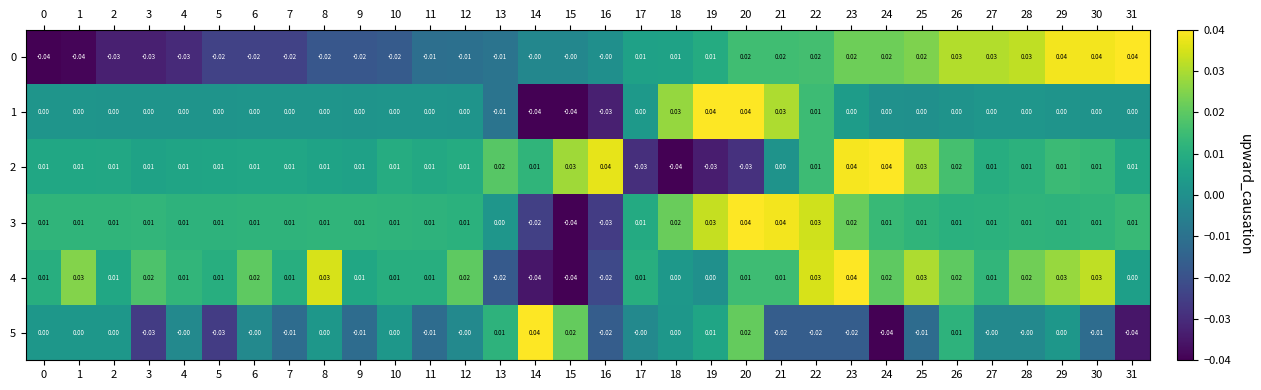

Is the value of 4 at 4 greater than the value of 1 at 29?

Yes